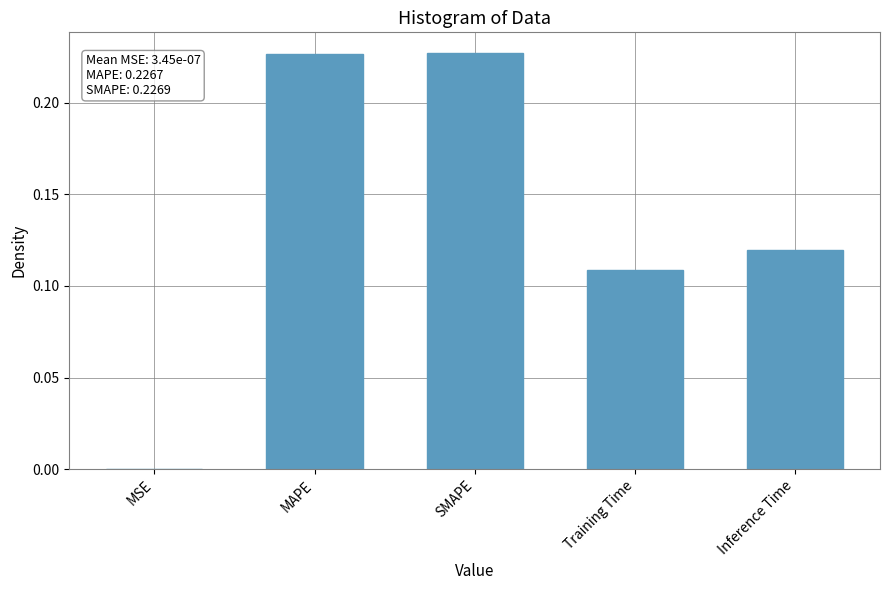

What is the sum of all values?

0.7